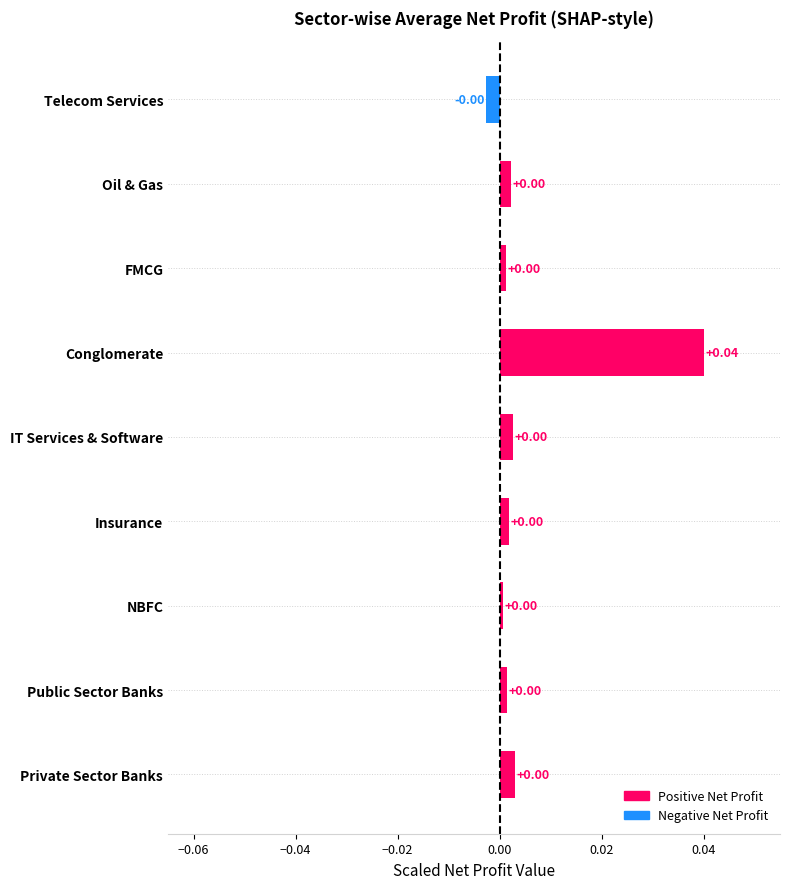

How many negative values are there?

1